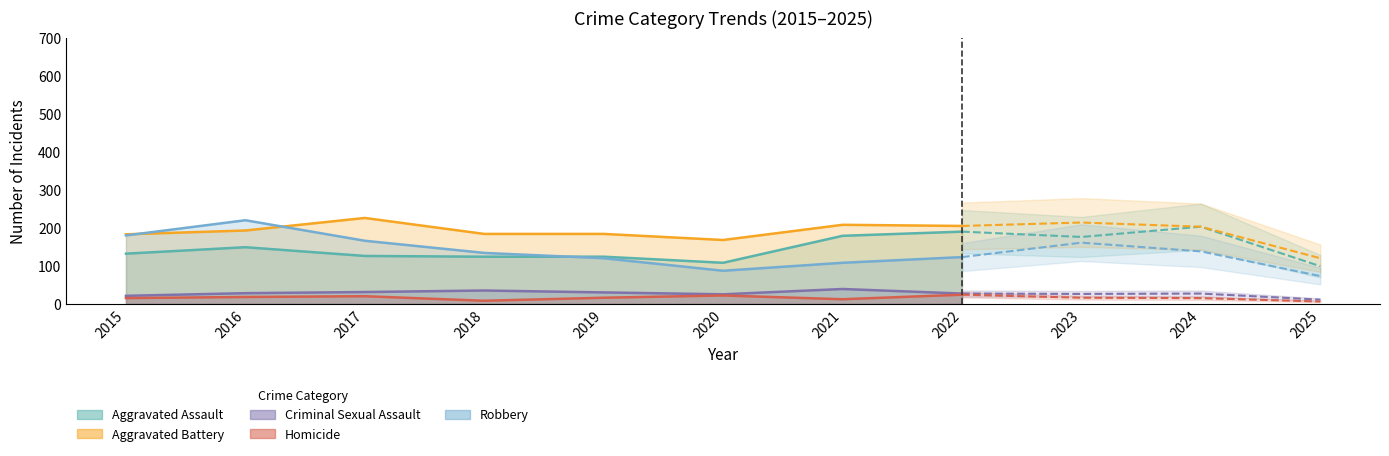

What is the maximum value for Homicide?

24